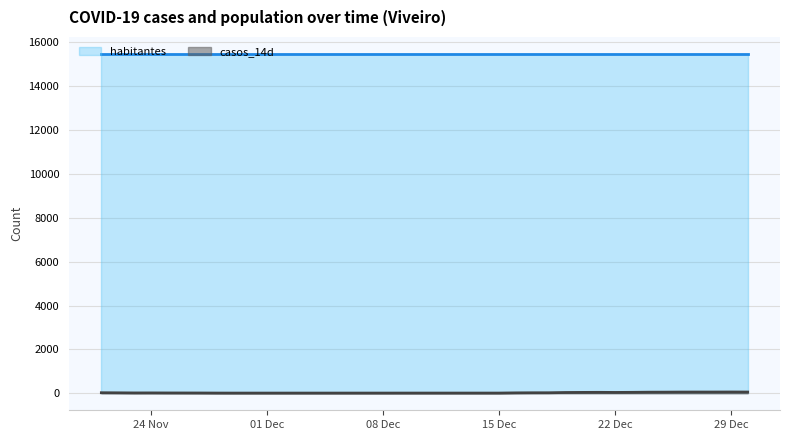

List the labels in order of value, largest first.

2020-12-29, 2020-12-27, 2020-12-28, 2020-12-30, 2020-12-26, 2020-12-25, 2020-12-24, 2020-12-21, 2020-12-23, 2020-12-20, 2020-12-22, 2020-12-19, 2020-11-21, 2020-12-18, 2020-12-17, 2020-11-22, 2020-12-16, 2020-11-24, 2020-11-23, 2020-11-25, 2020-11-26, 2020-11-27, 2020-11-28, 2020-12-15, 2020-11-29